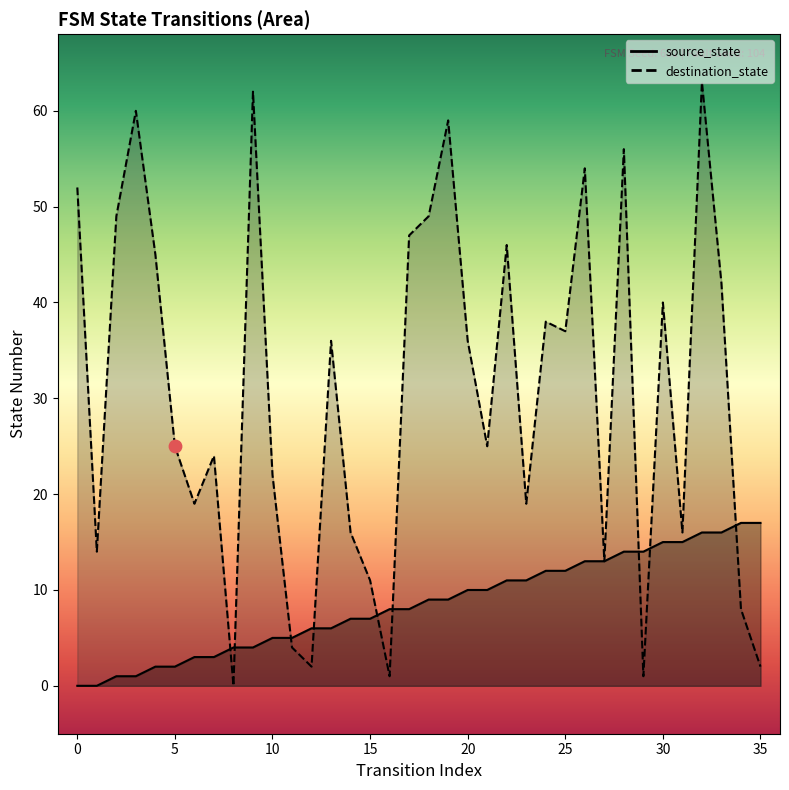

Which series contains the highest Y value?

destination_state